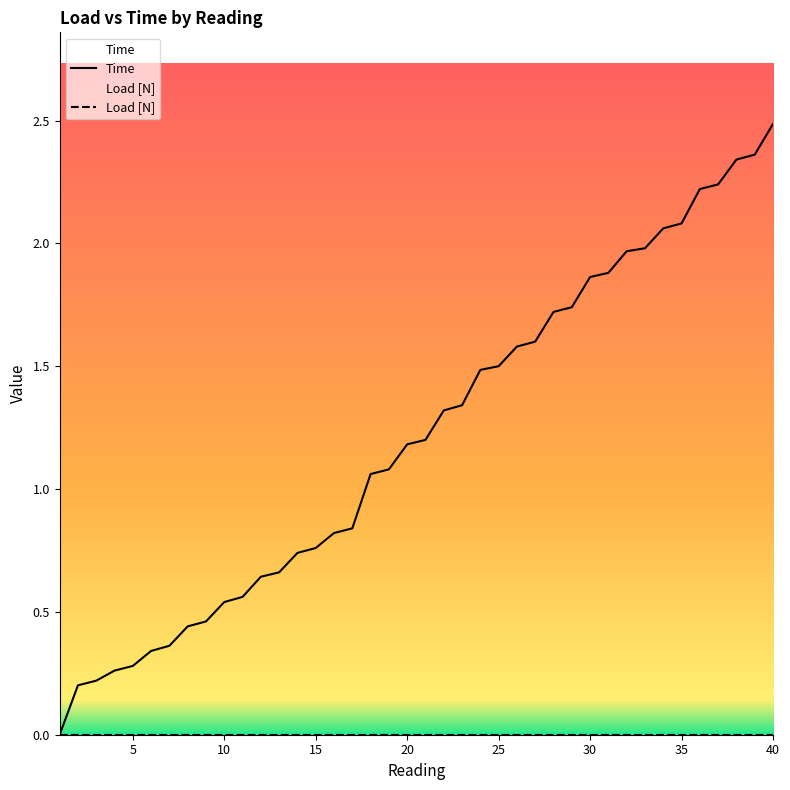

Which label corresponds to the largest value in the chart?

40